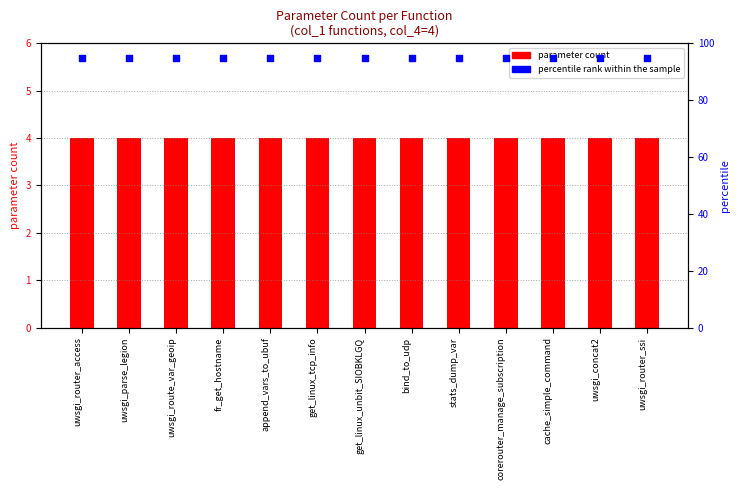

Which series has the largest total across all categories?

percentile rank within the sample